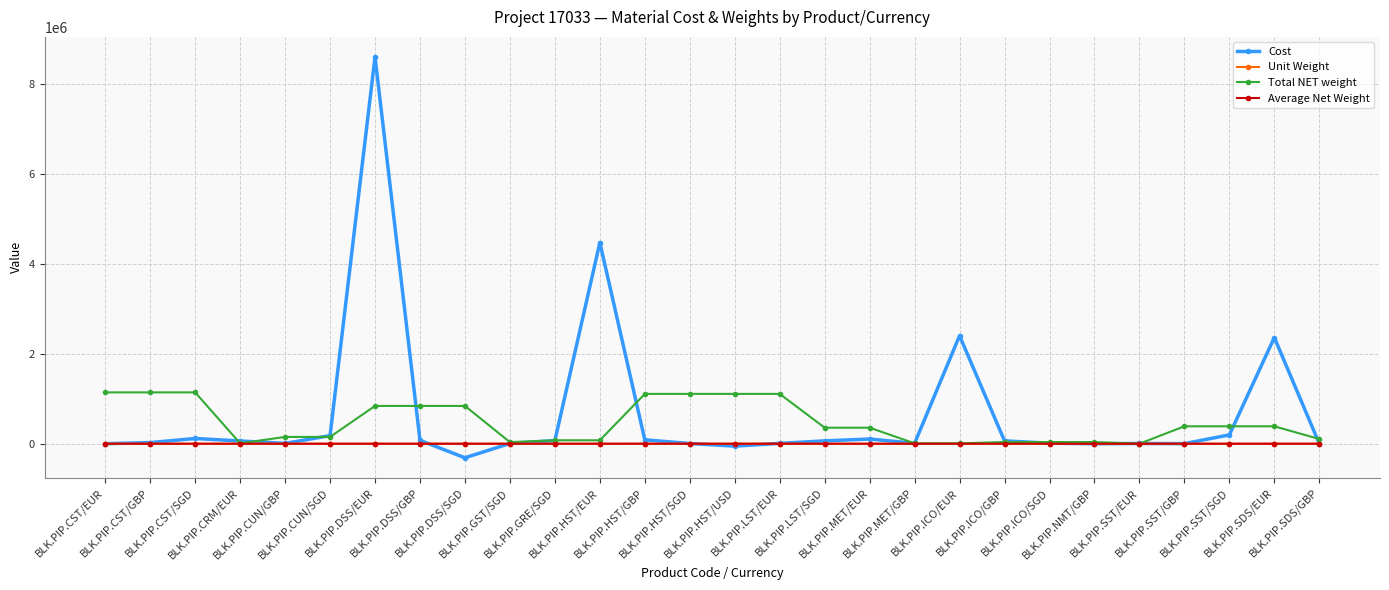

Which series has the largest range (max minus min)?

Cost